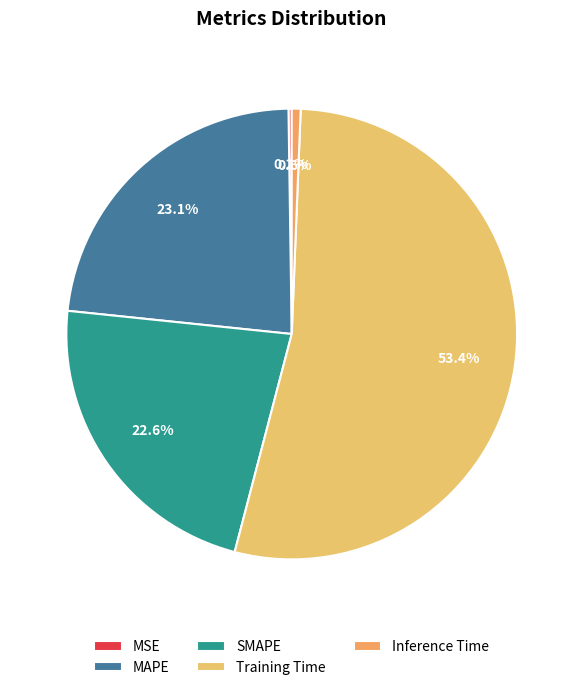

What percentage is the Training Time slice, to the nearest percent?

53%